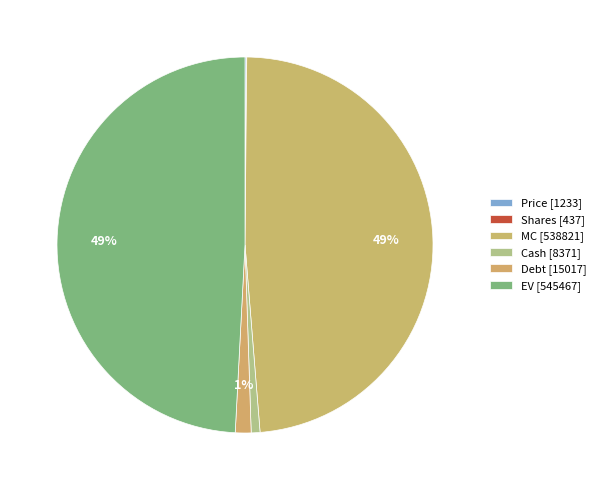

Rank the categories by value from highest to lowest.

EV, MC, Debt, Cash, Price, Shares